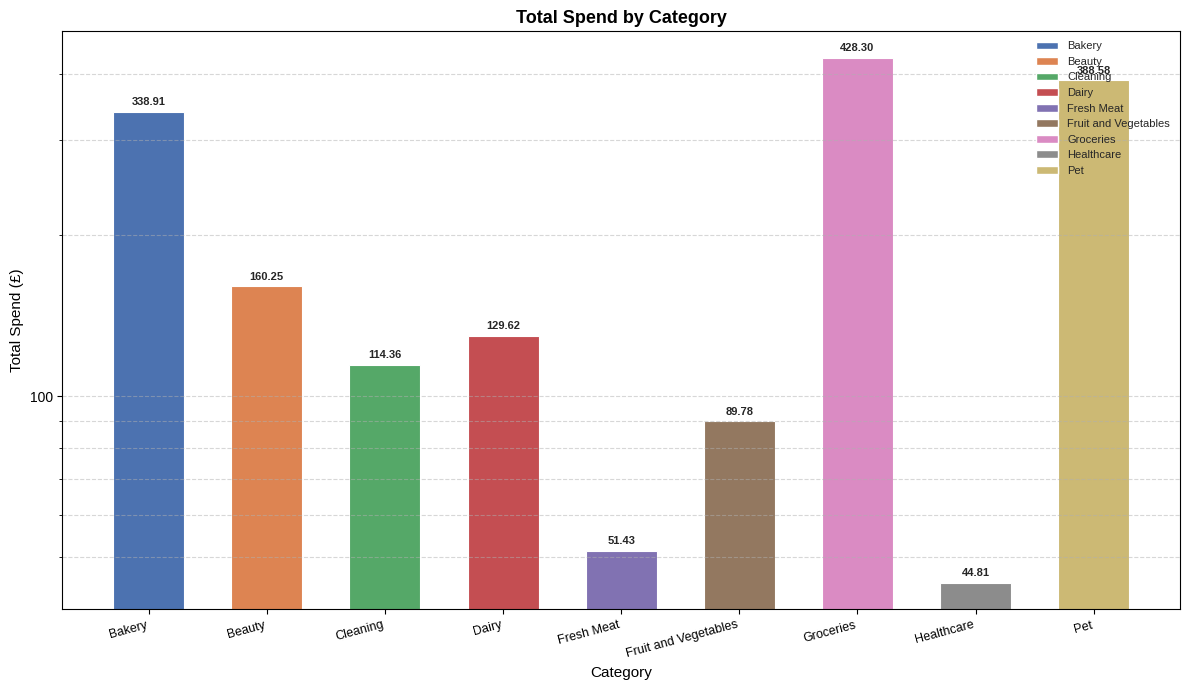

What is the label of the 2nd bar from the right?

Healthcare